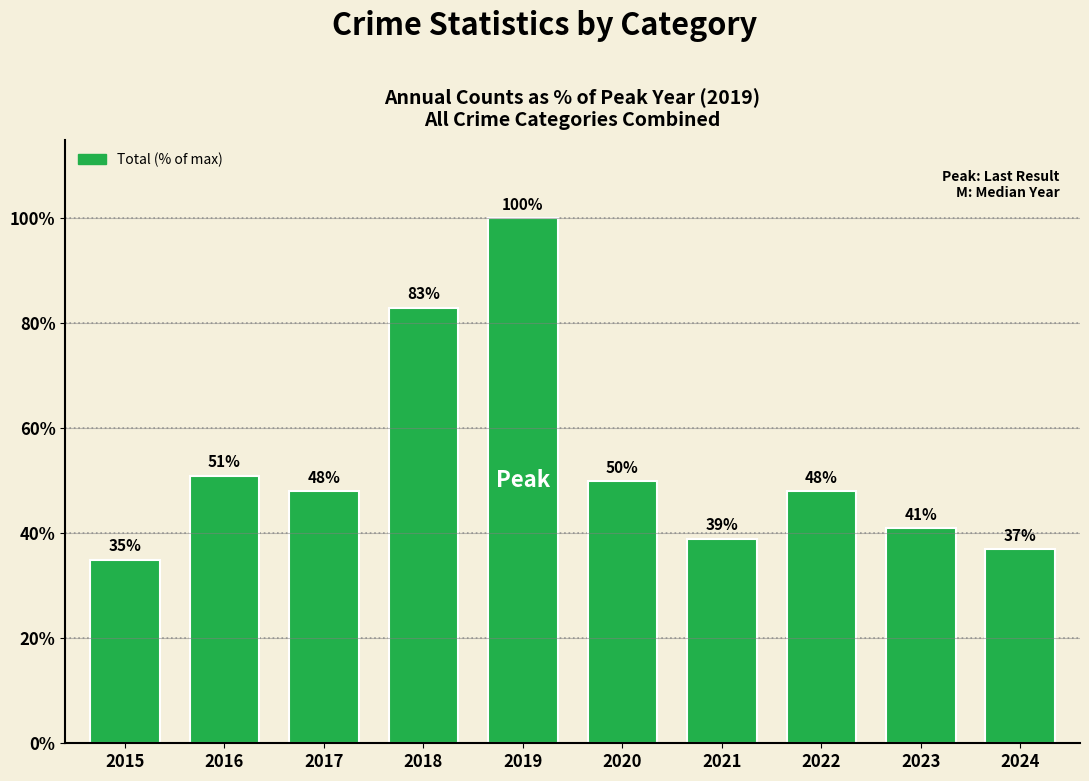

Reading left to right, transcribe all the data shown in this chart.

35	51	48	83	100	50	39	48	41	37